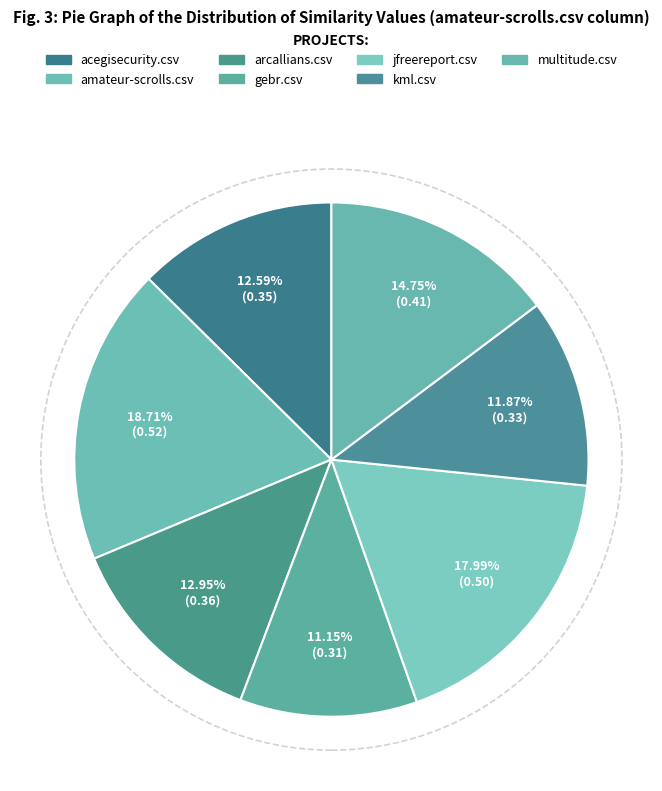

Is there a majority slice in this chart?

No